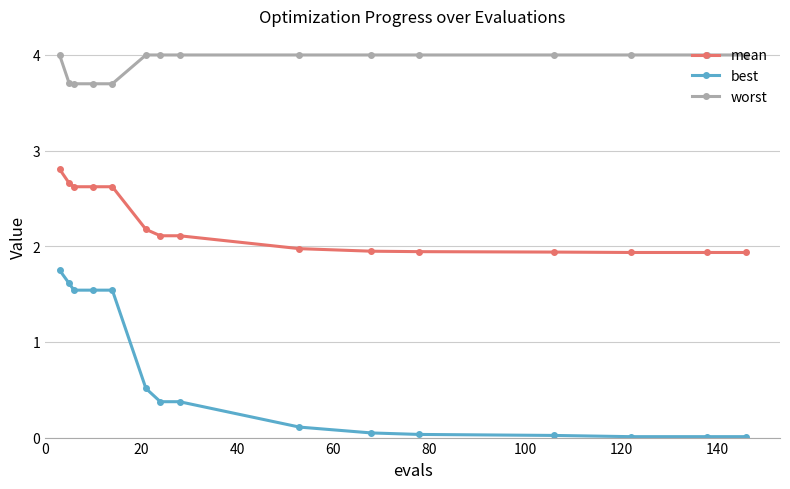

What is the maximum value shown in the chart?

4.0